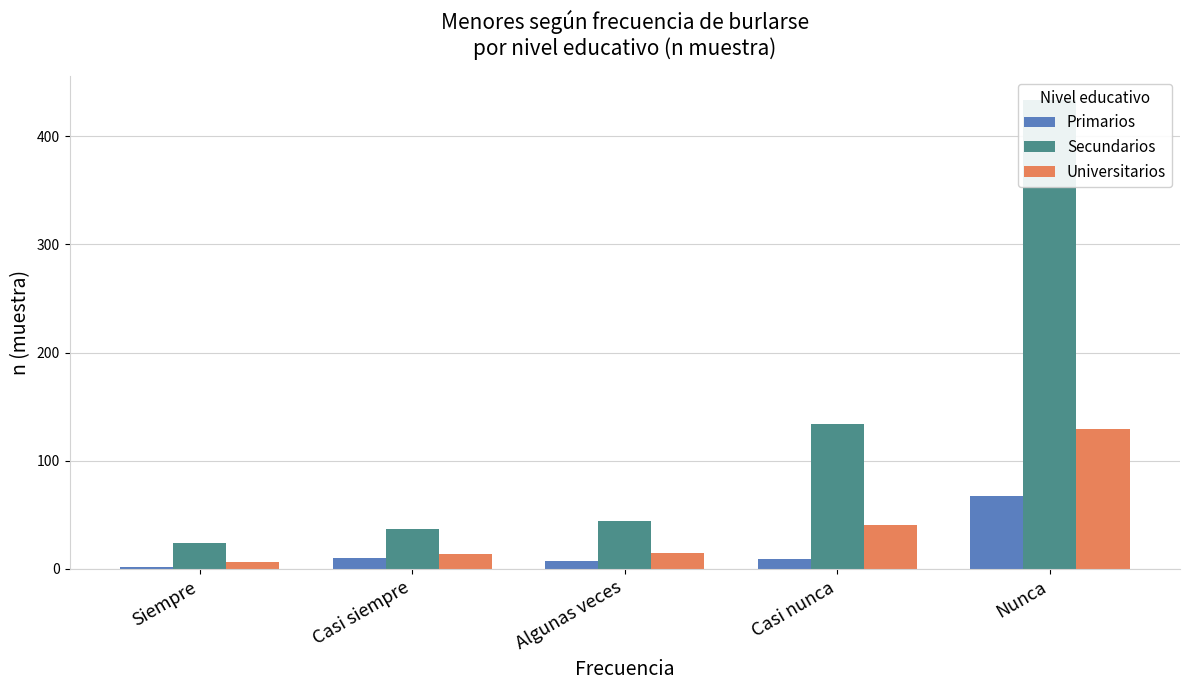

What is the sum of all Secundarios values?

673